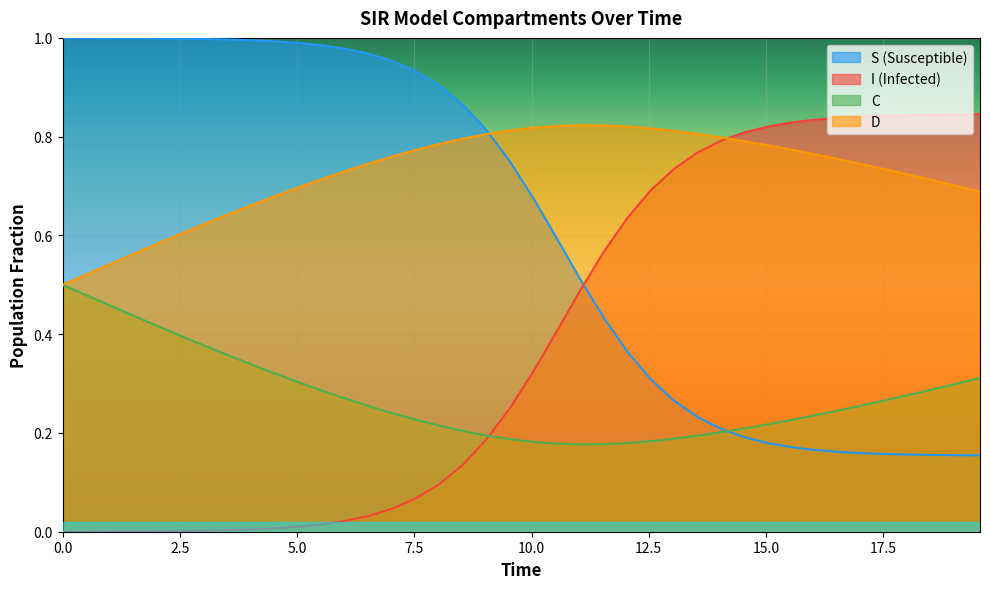

List the series in order of their overall mean, highest first.

D, S (Susceptible), I (Infected), C